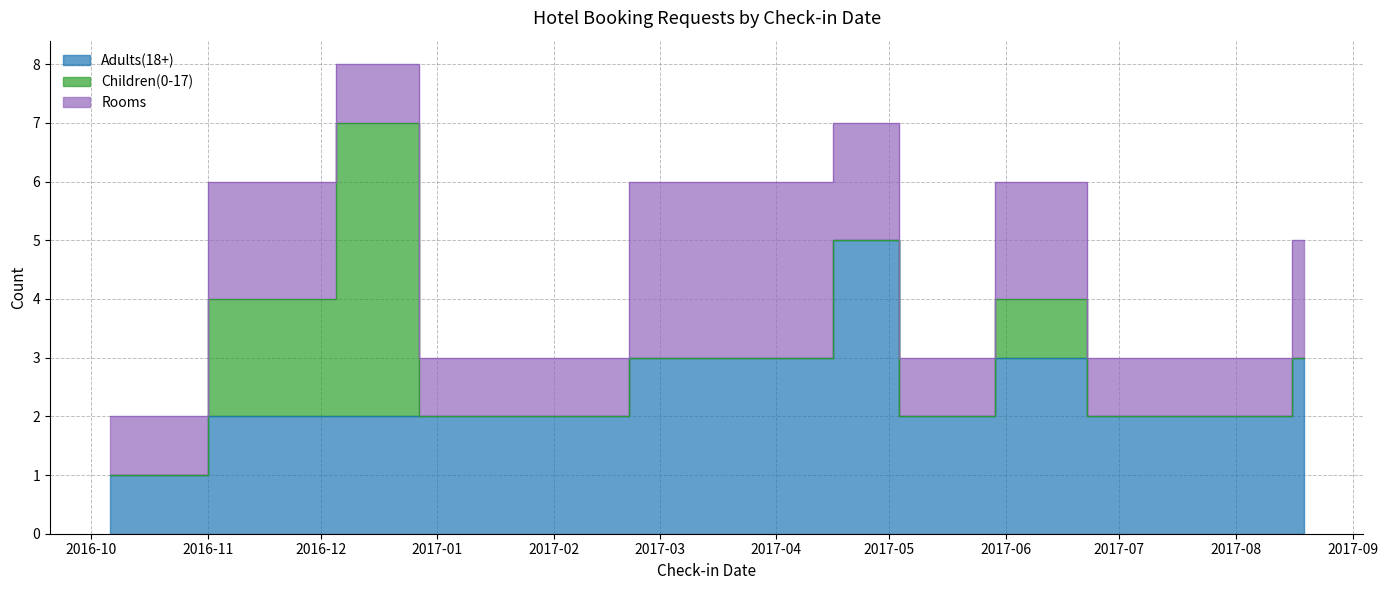

Between which two adjacent categories do Children(0-17) and Adults(18+) first intersect?

12/13/2016 and 1/10/2017